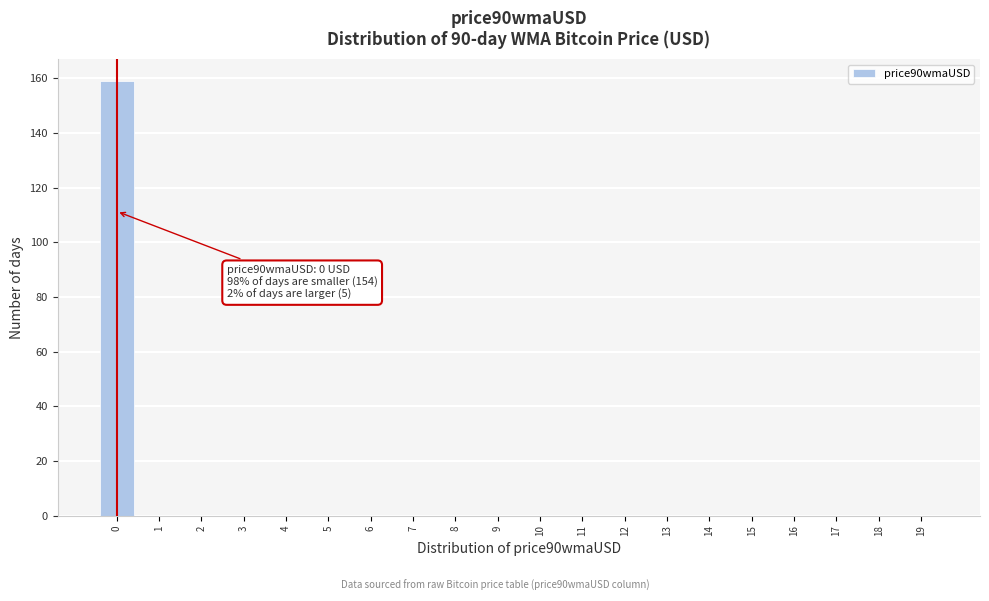

Reading right to left, extract all data points from this chart.

19=0	18=0	17=0	16=0	15=0	14=0	13=0	12=0	11=0	10=0	9=0	8=0	7=0	6=0	5=0	4=0	3=0	2=0	1=0	0=159